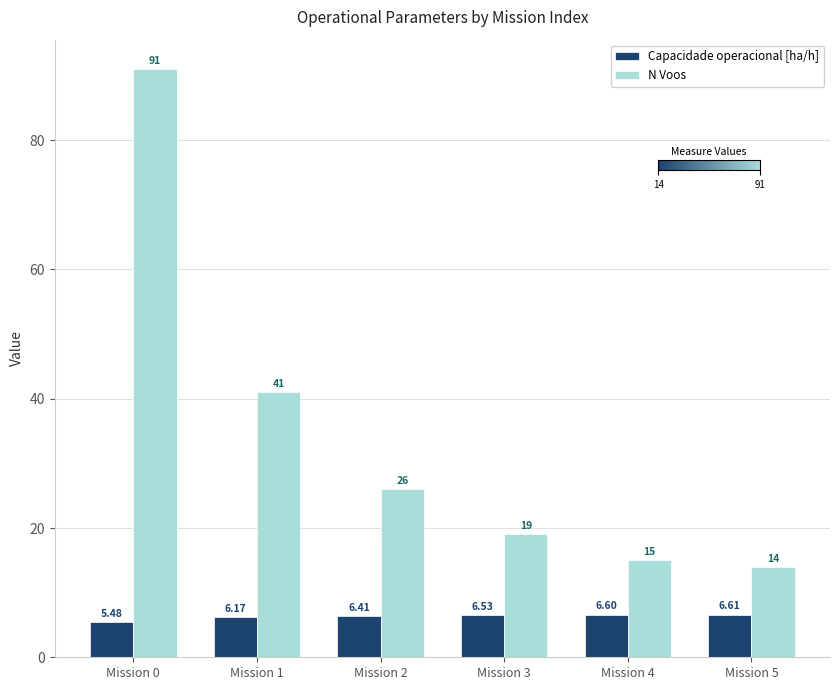

Rank the series by their maximum value, from lowest to highest.

Capacidade operacional [ha/h], N Voos